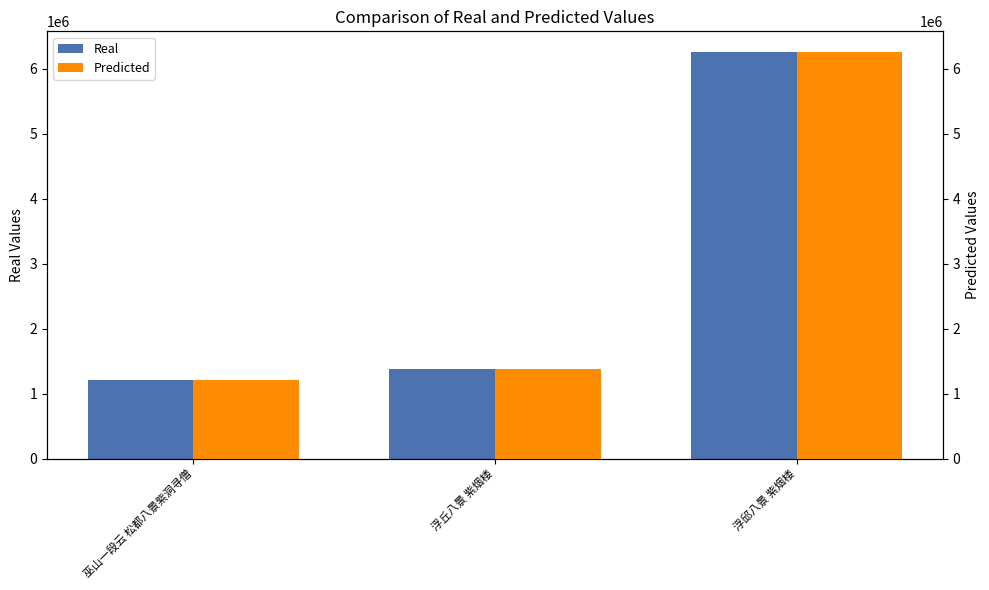

Which series has the largest range (max minus min)?

Real